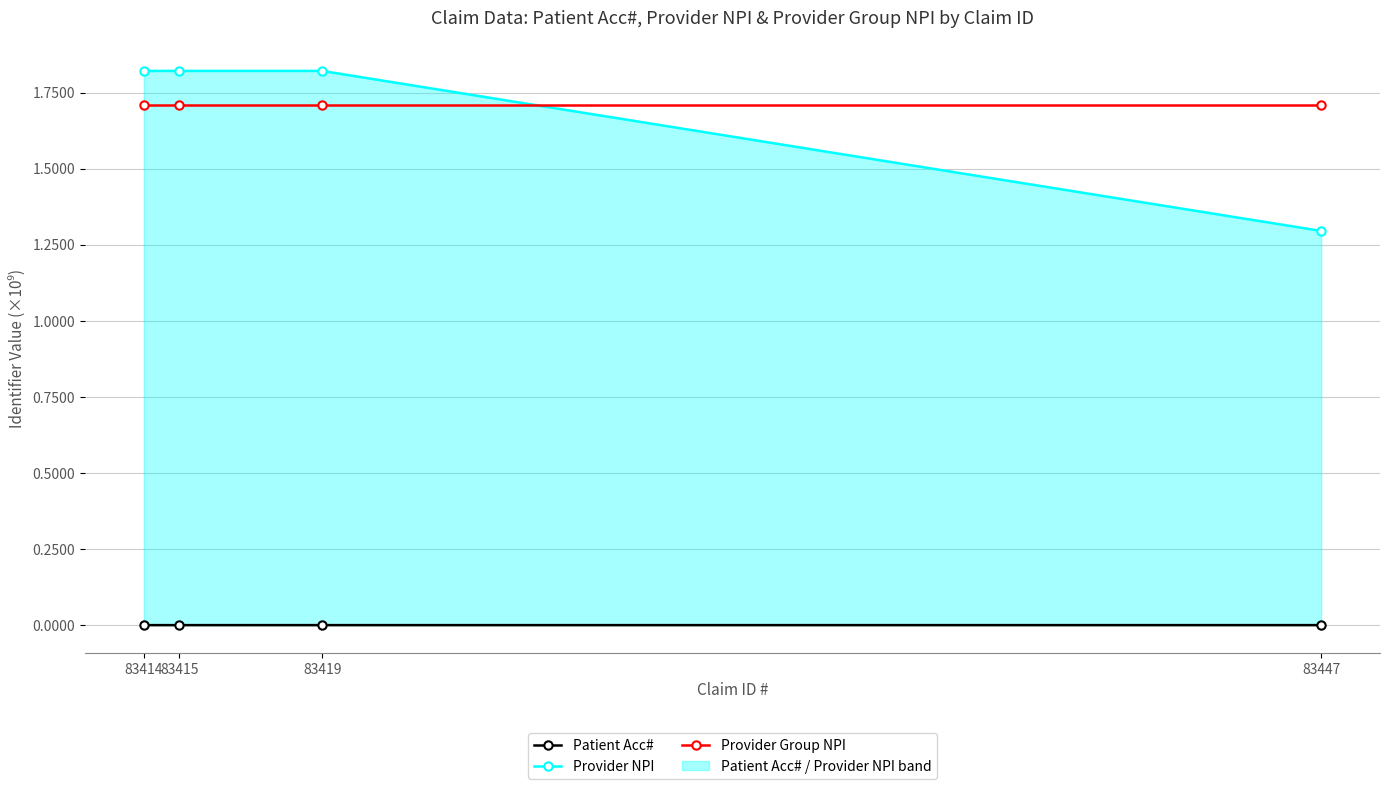

At which category is the sum across all series the highest?

83419